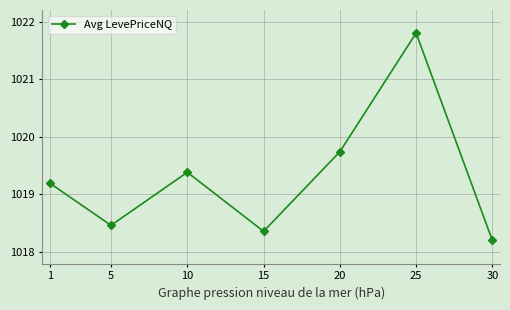

List the labels in order of value, smallest first.

30, 15, 5, 1, 10, 20, 25